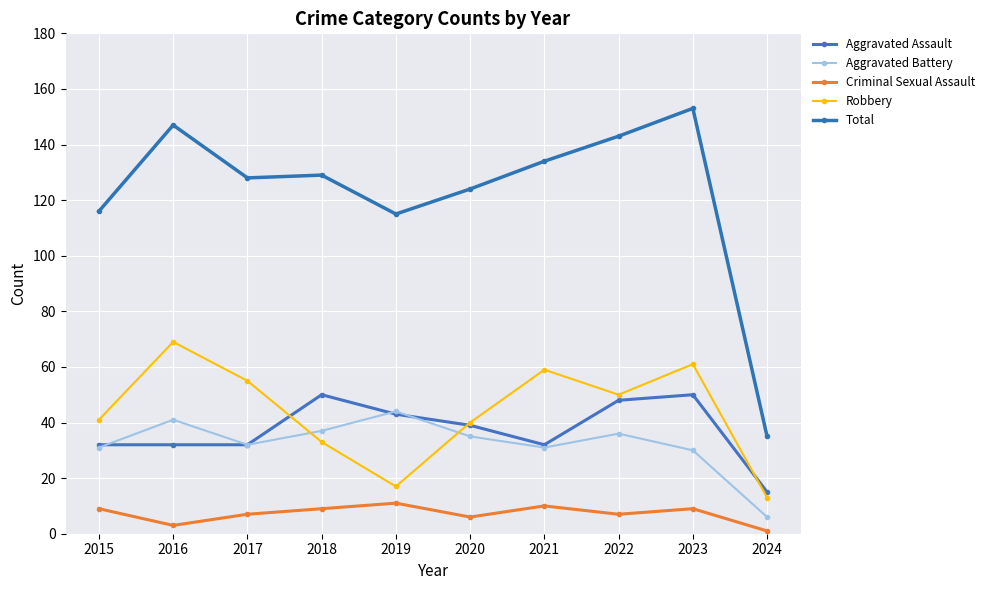

Which category has the lowest value across all series?

2024